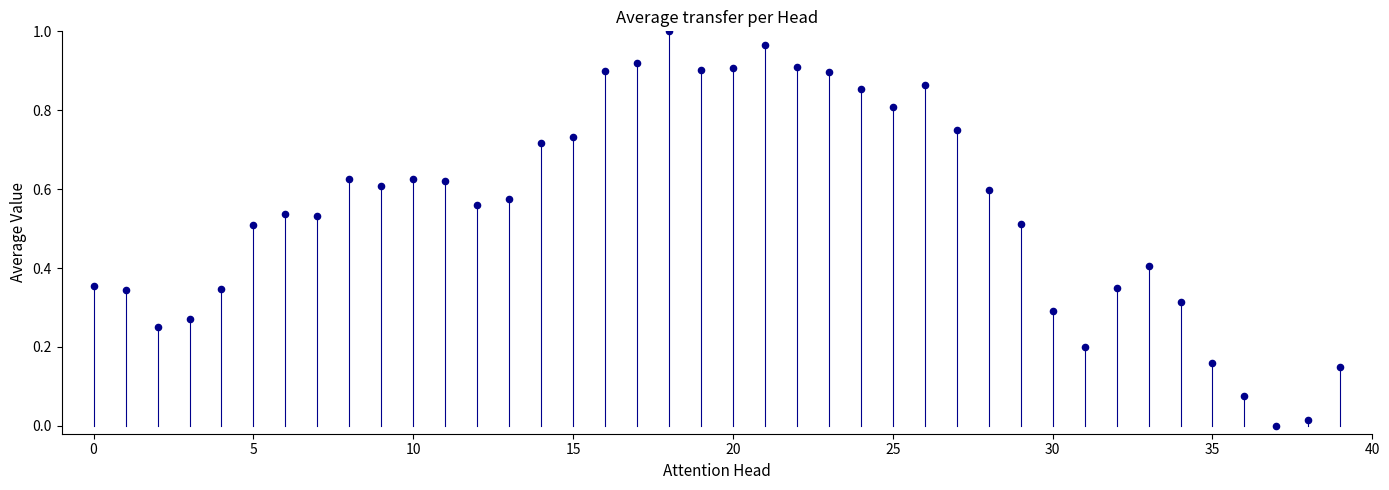

Count the number of points in this scatter plot.

40